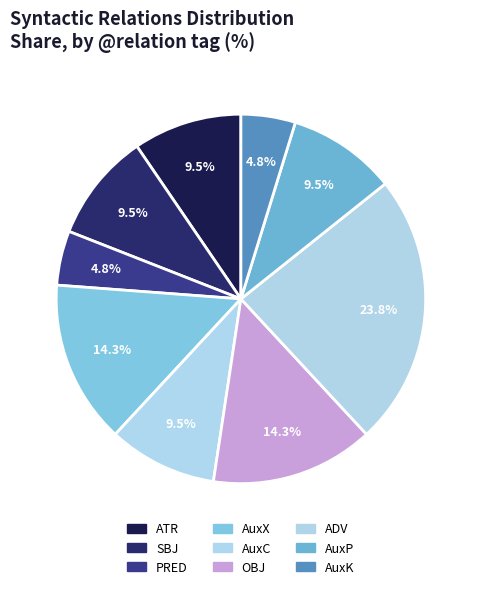

Which slice is the largest?

ADV